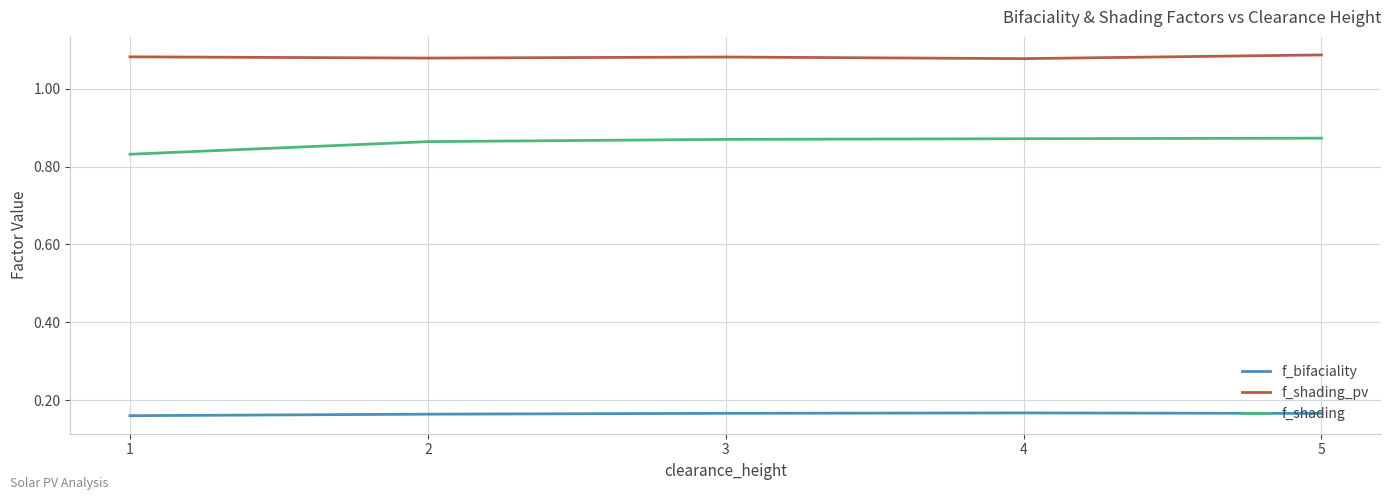

Between 1 and 2, which series saw the biggest shift?

f_shading